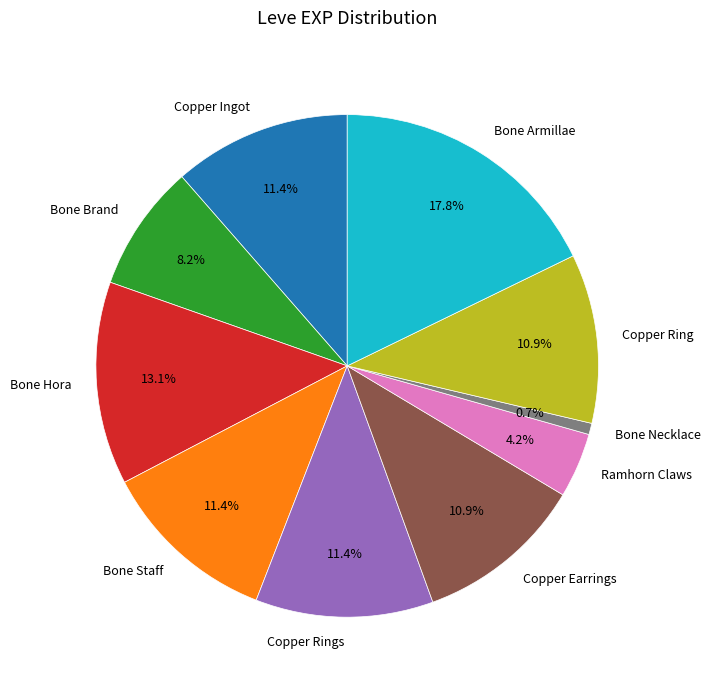

Which category has the smallest portion of the pie?

Bone Necklace